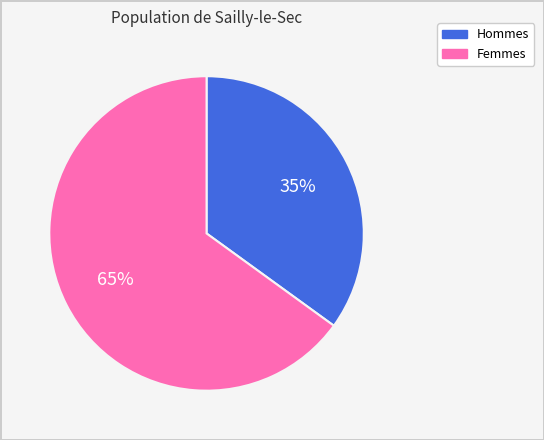

To the nearest percent, what is the average slice percentage?

50%